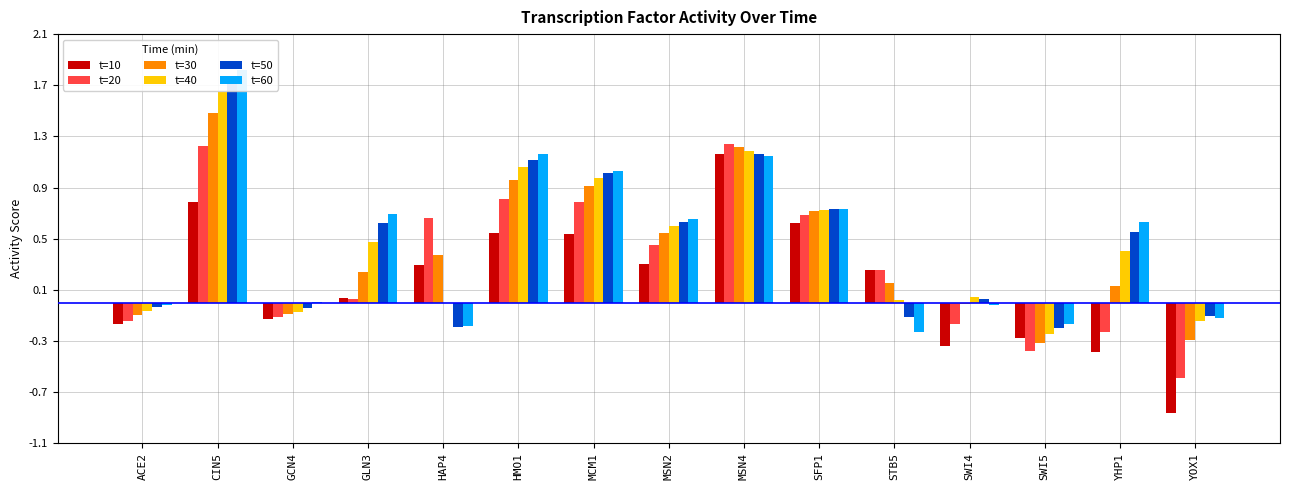

Which category has the highest value across all series?

CIN5